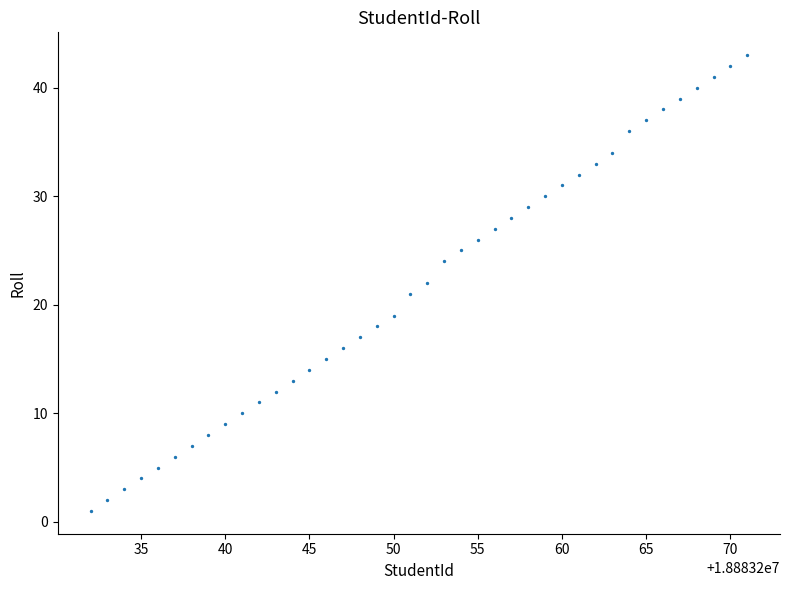

What is the range of X values (max minus min)?

39